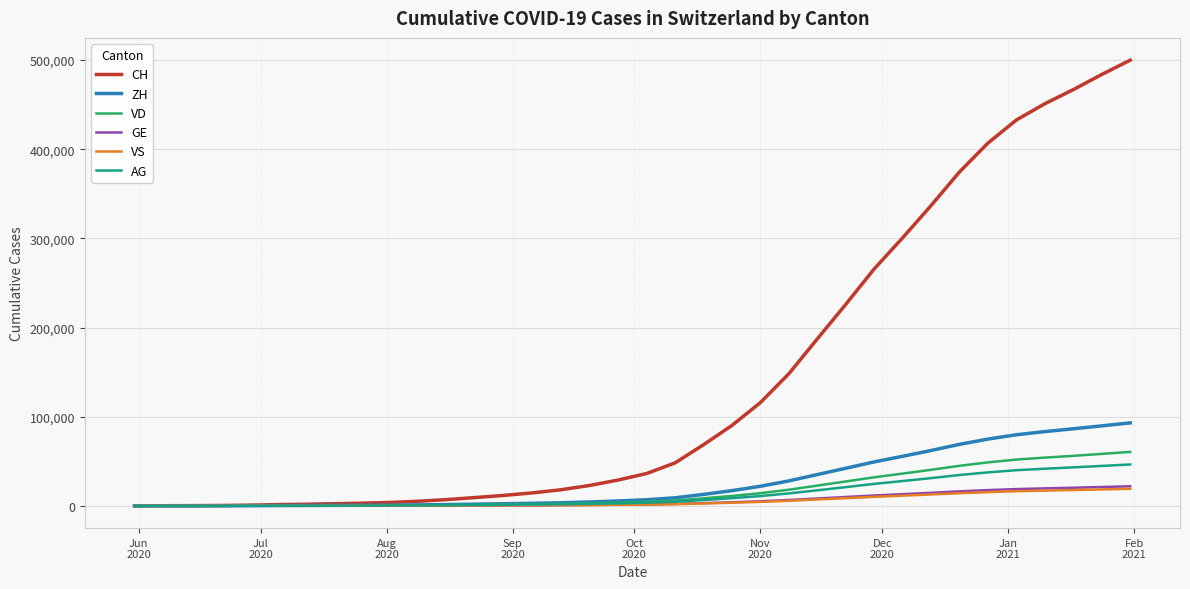

Which series has the largest range (max minus min)?

CH